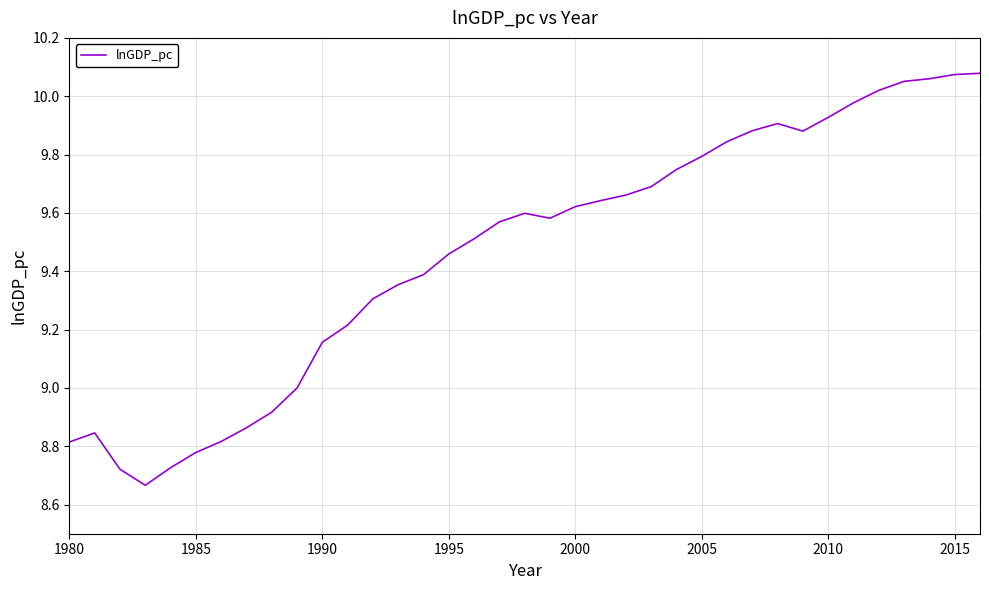

How many lines are shown in the chart?

1